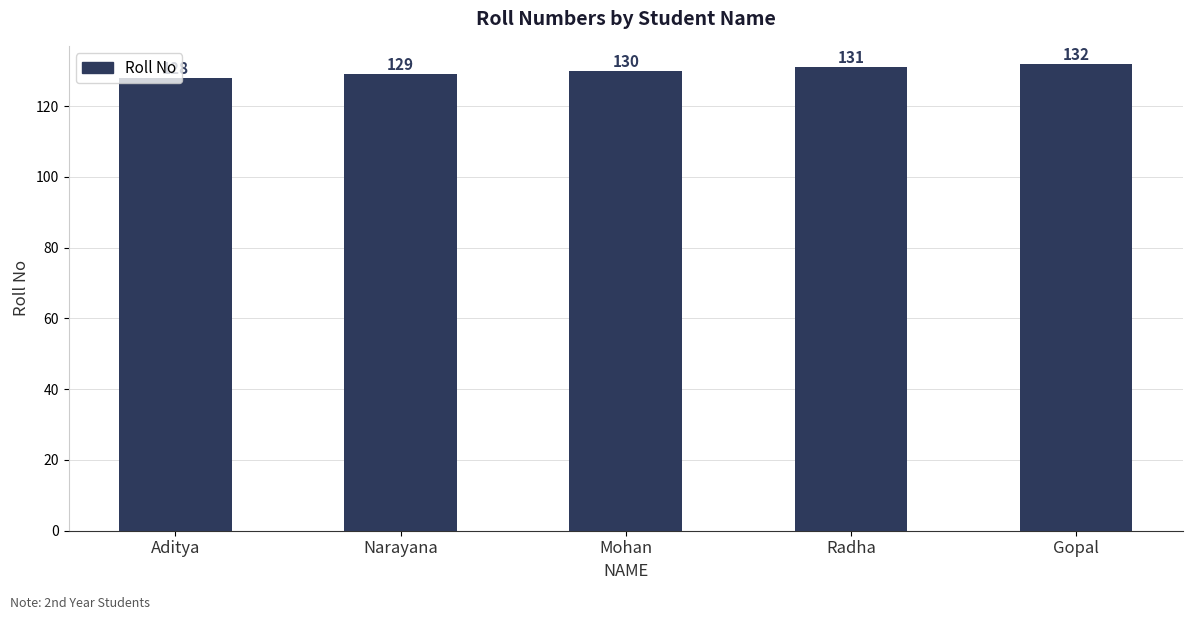

What is the average value?

130